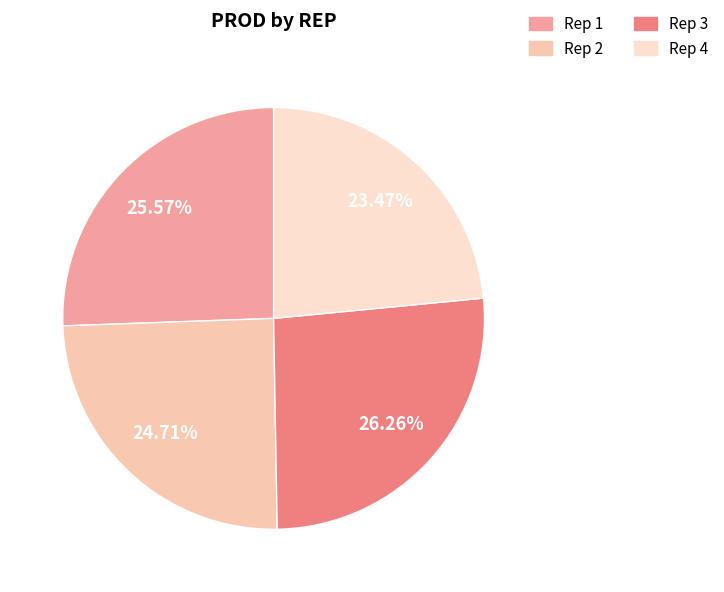

How many segments does this pie chart have?

4